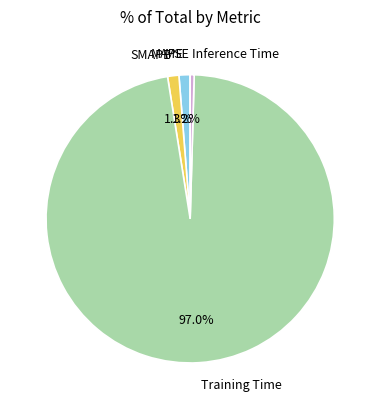

To the nearest percent, what portion does MAPE represent?

1%